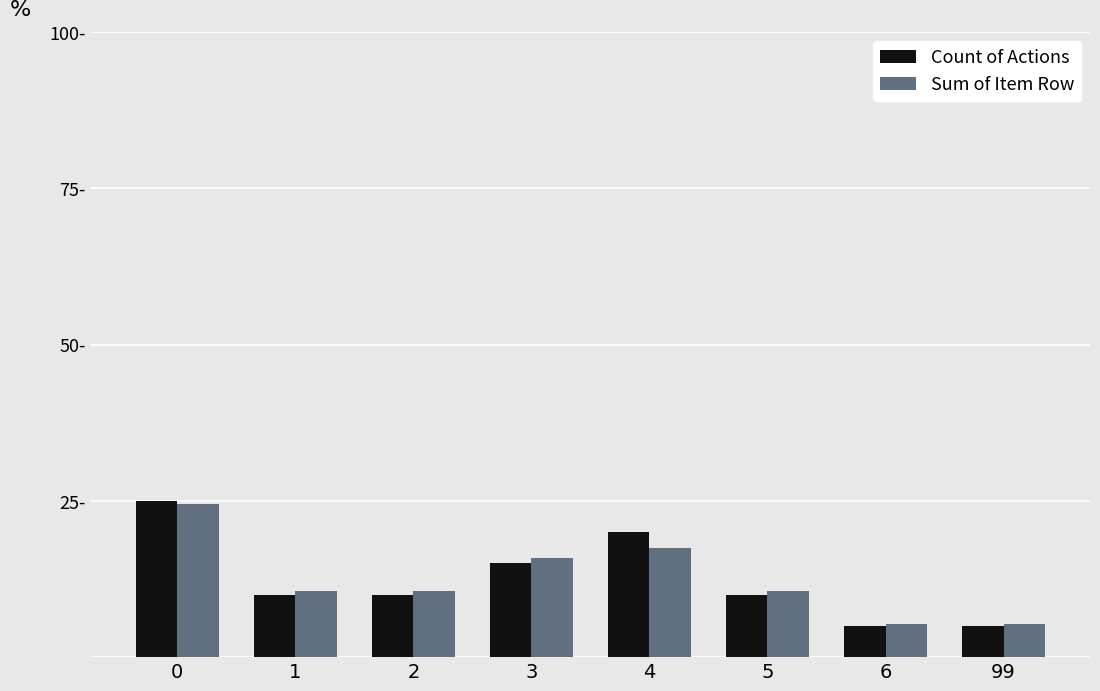

At how many categories does at least one series exceed 23?

1